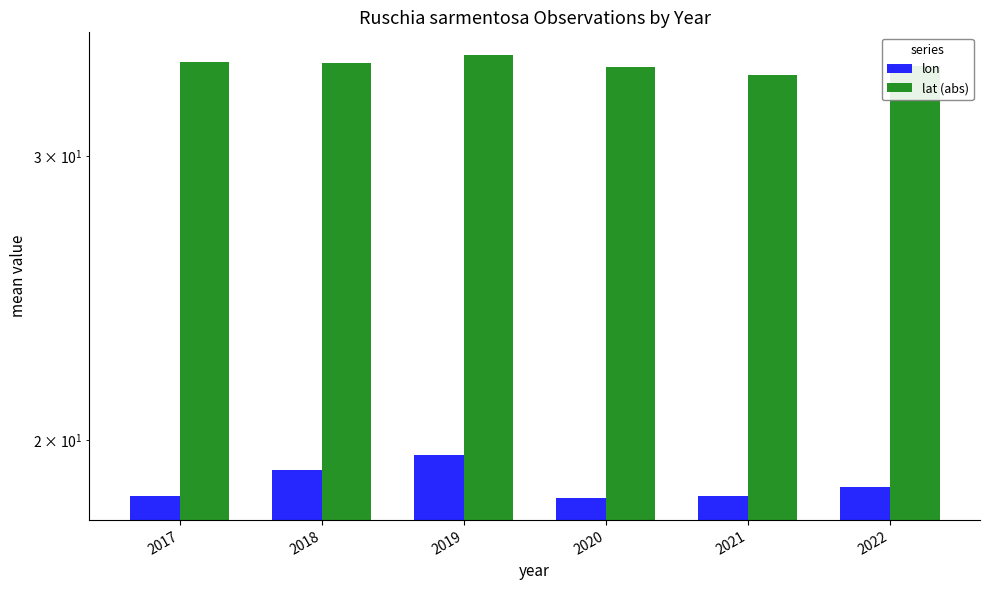

The lat (abs) series shows 34.3 at 2017. True or false?

True